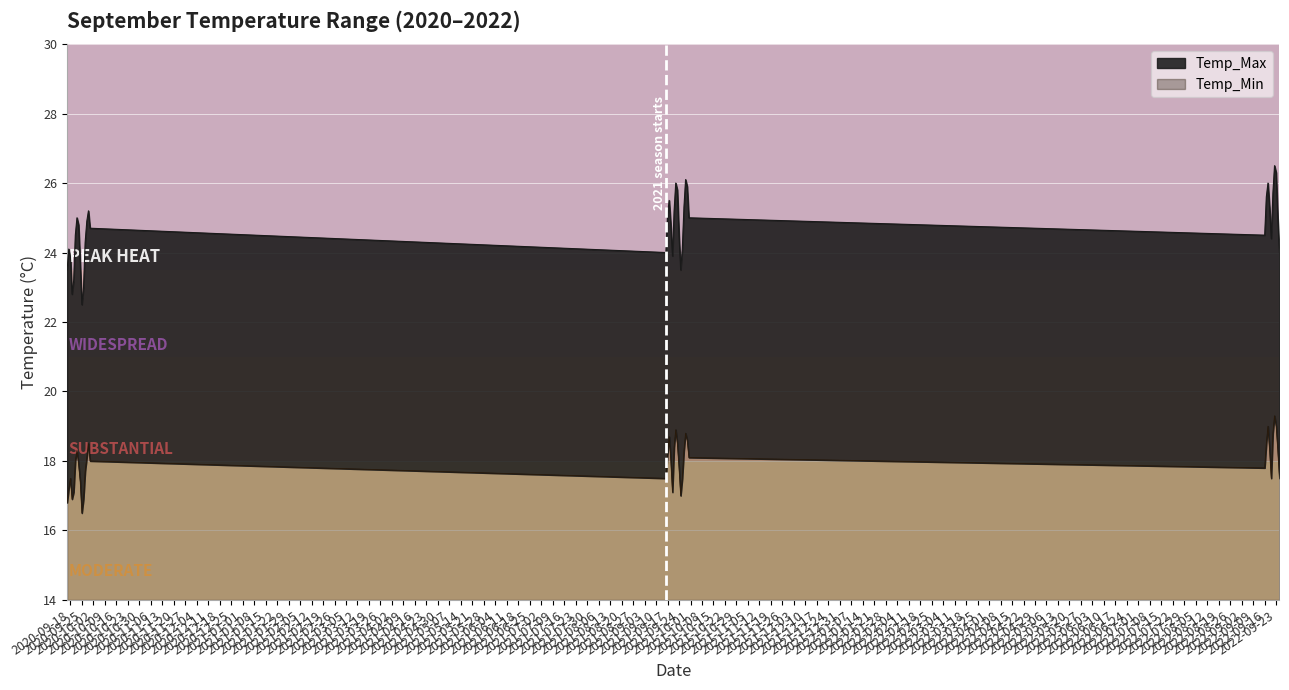

What is the highest value of the Temp_Min series?

5.3